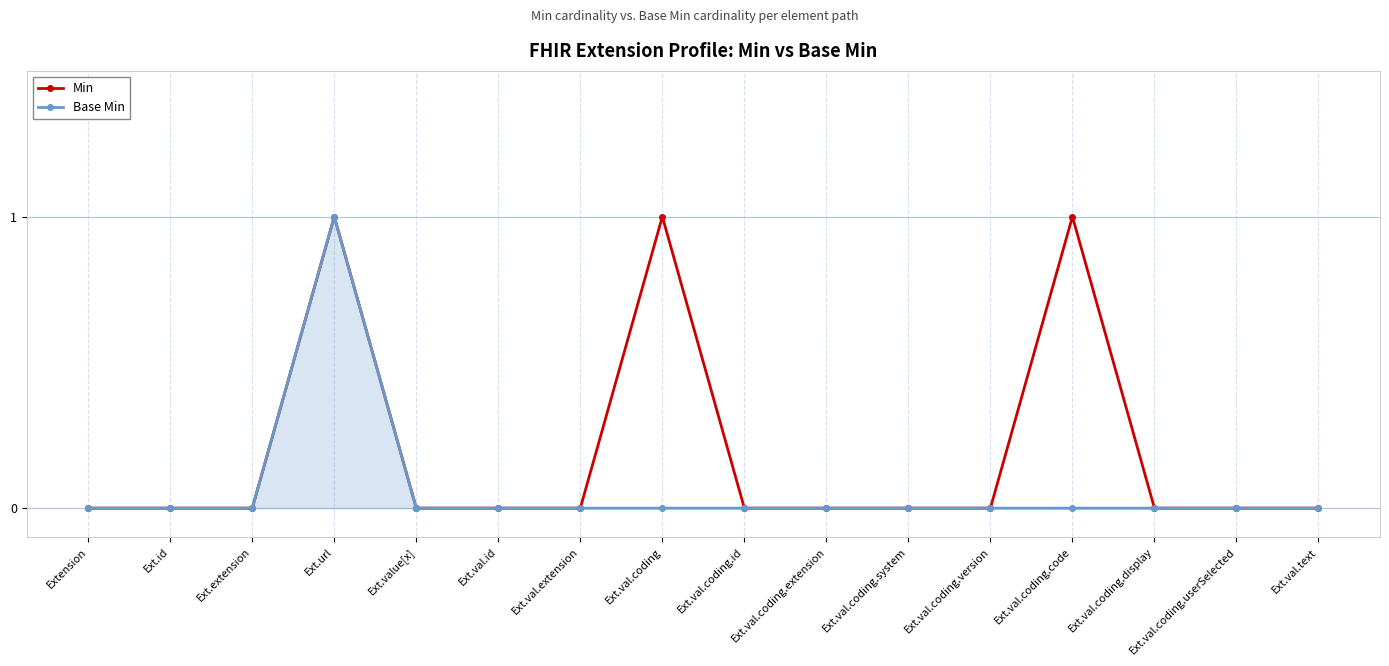

What is the spread (max minus min) of values at Ext.val.coding?

1